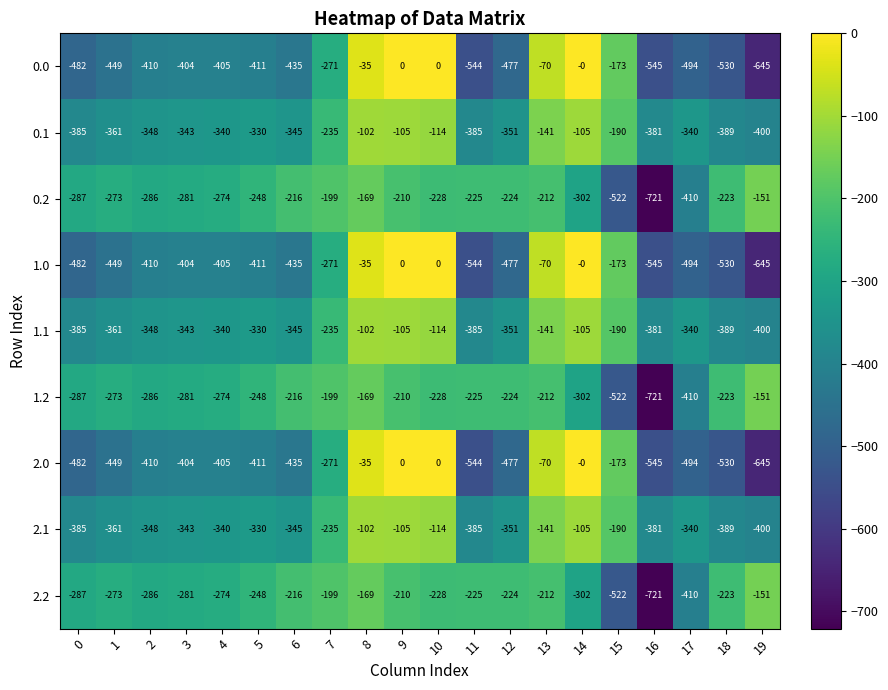

The value of 2.0 at 14 is 333. True or false?

False